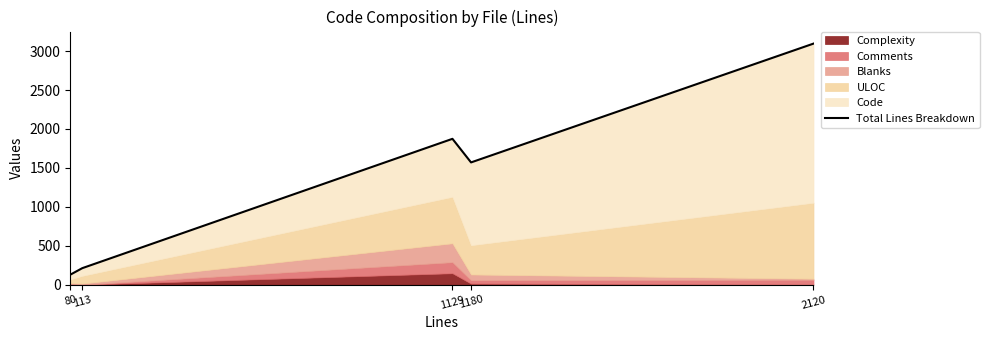

At which category does the chart reach its peak across all series?

2120